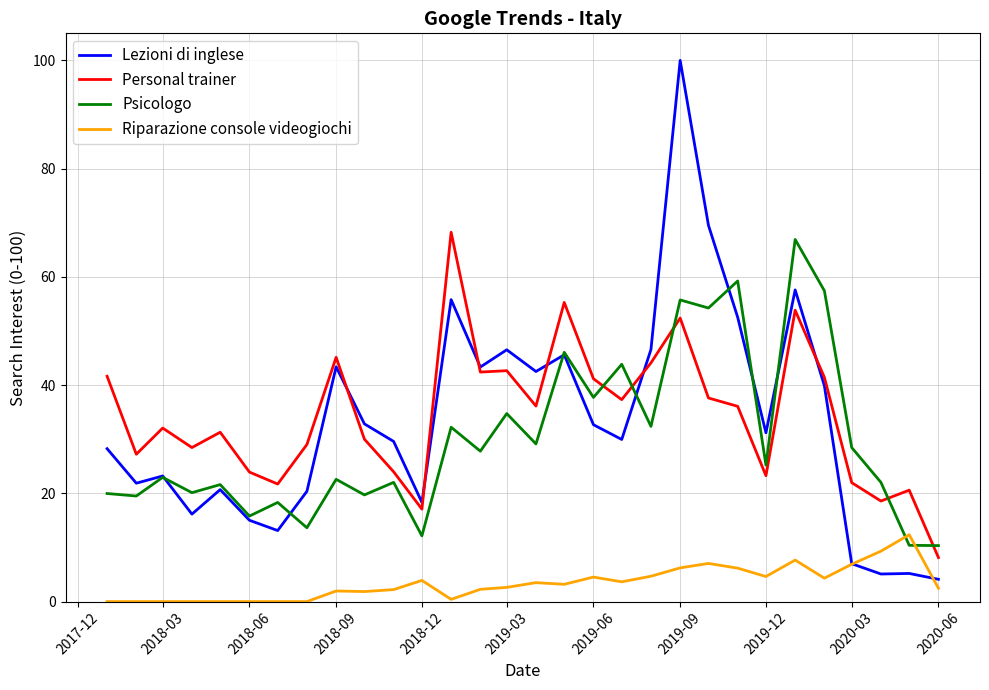

Which series ends up on top after the final intersection of Lezioni di inglese and Personal trainer?

Personal trainer